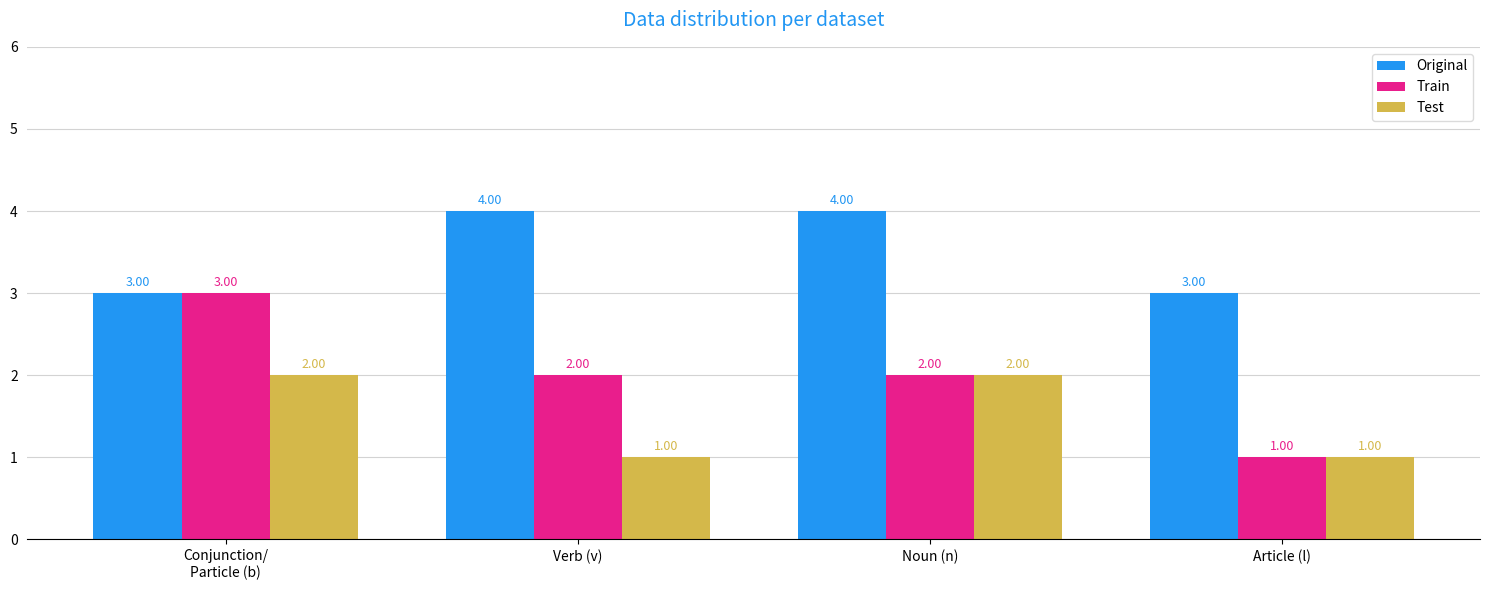

Which series has the largest range (max minus min)?

Train